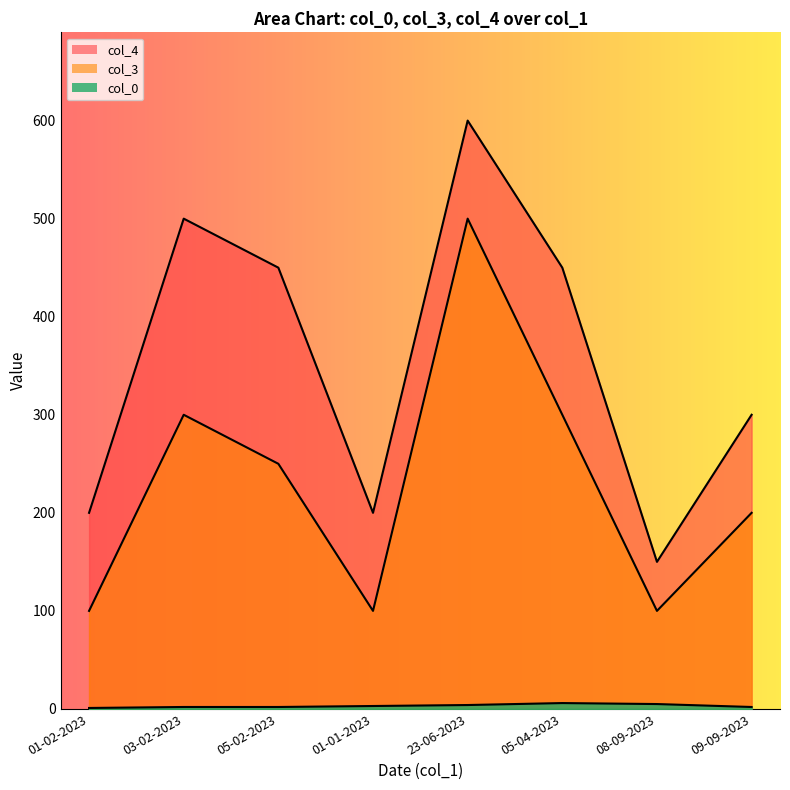

What is the value of the col_3 point at the 7th from the left?

100